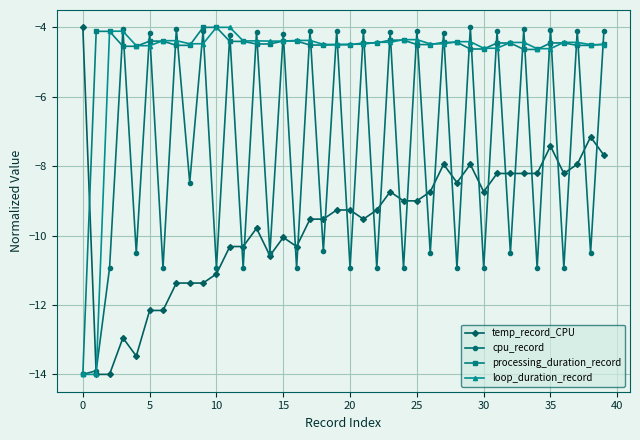

True or false: temp_record_CPU has more than 0 points higher than both neighbors.

True